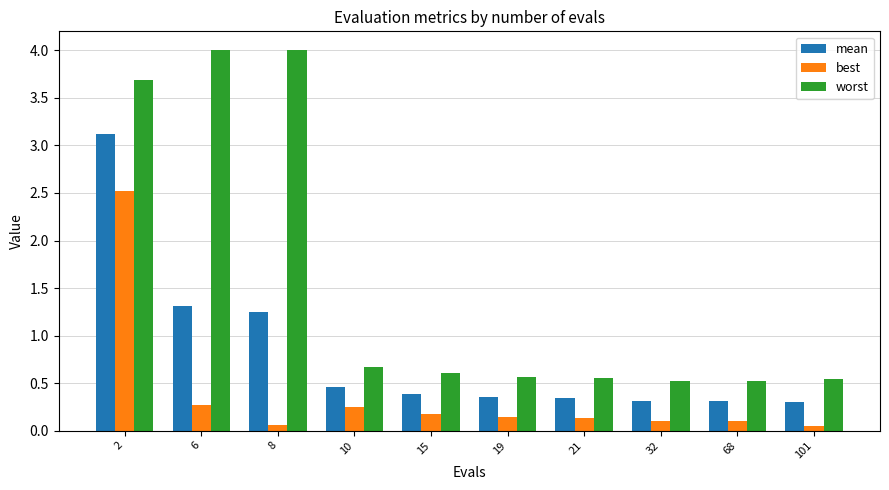

Rank the series at 21 from lowest to highest value.

best, mean, worst